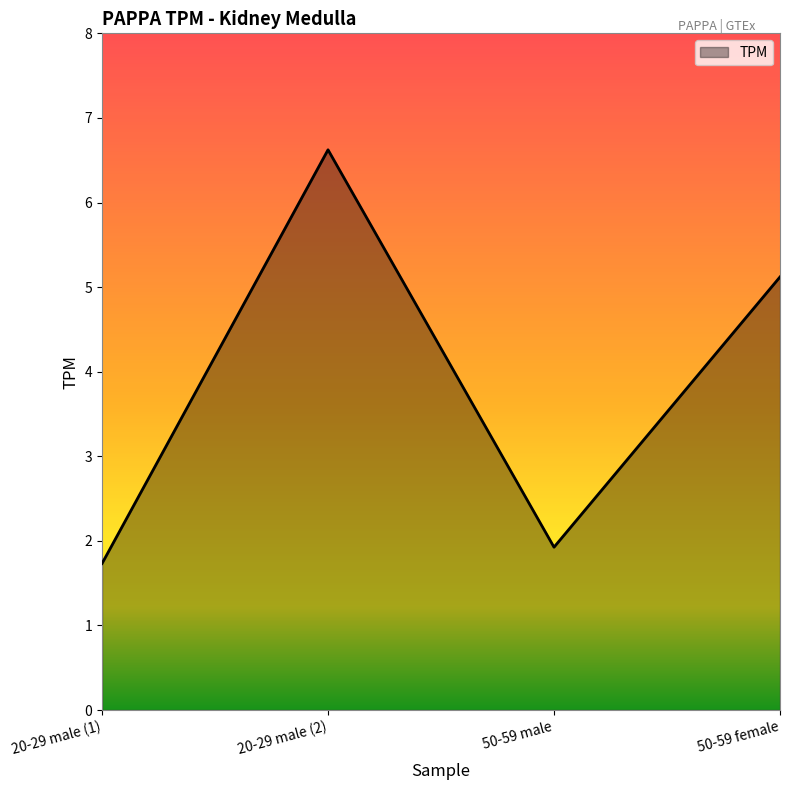

Does the chart display data point markers on the line(s)?

No